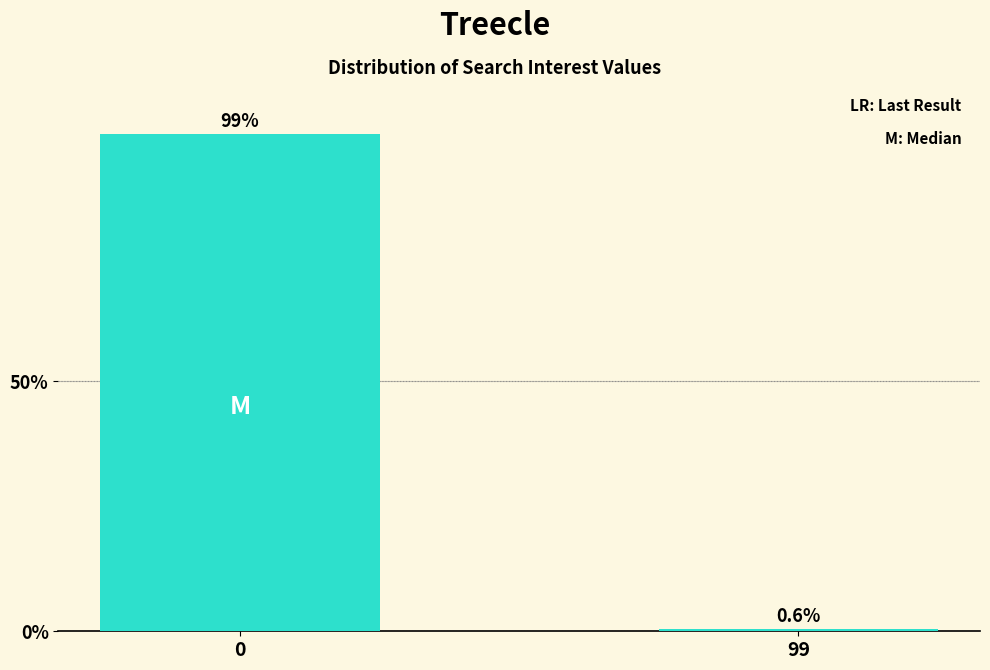

What is the sum of all values?

100.0